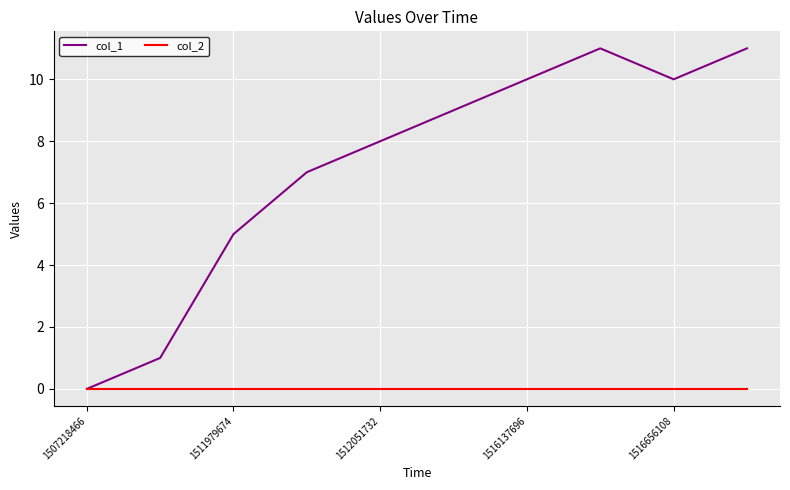

Which series has the largest range (max minus min)?

col_1